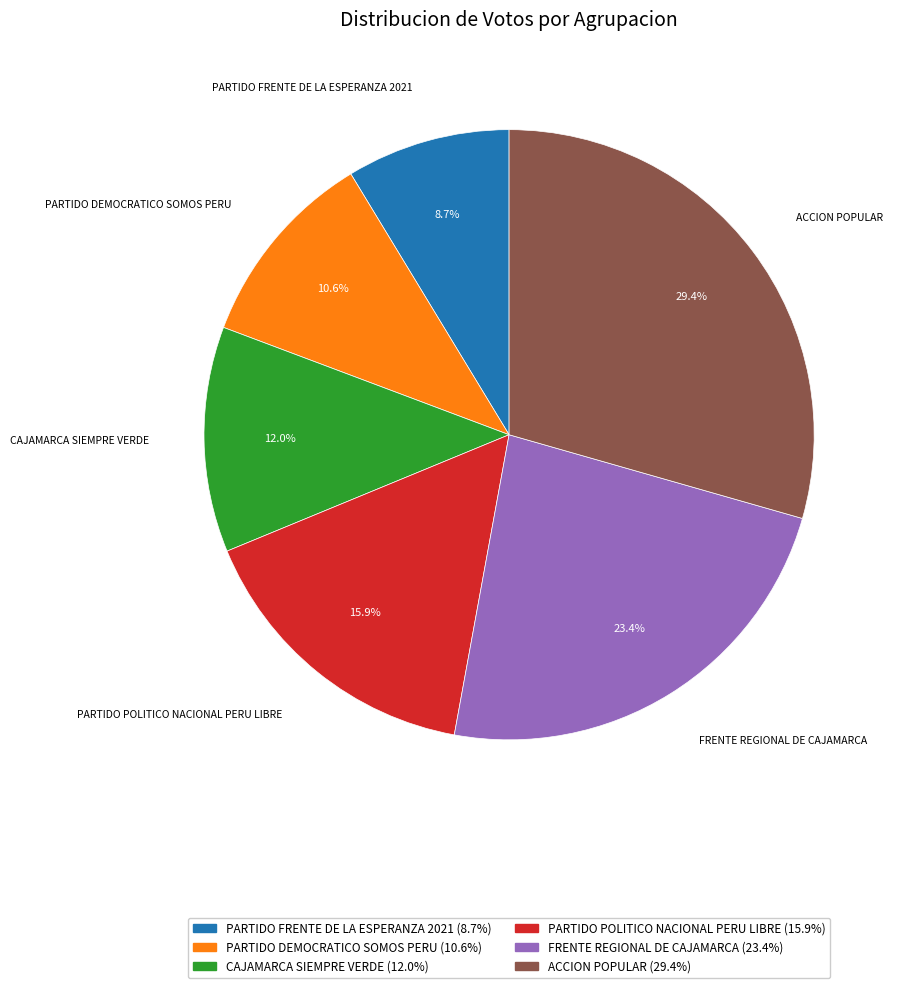

What percentage do ACCION POPULAR and PARTIDO FRENTE DE LA ESPERANZA 2021 together represent?

38.1%